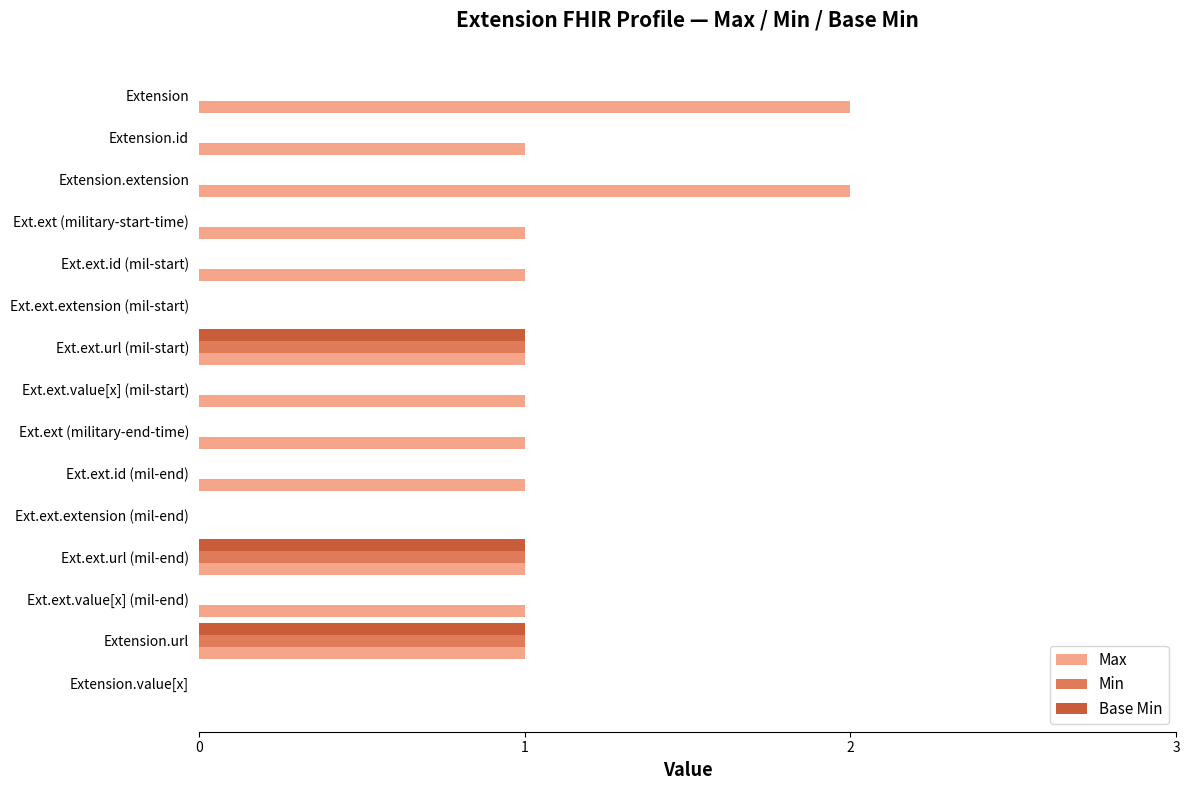

Is it true that Min equals -1 at Ext.ext.id (mil-start)?

False